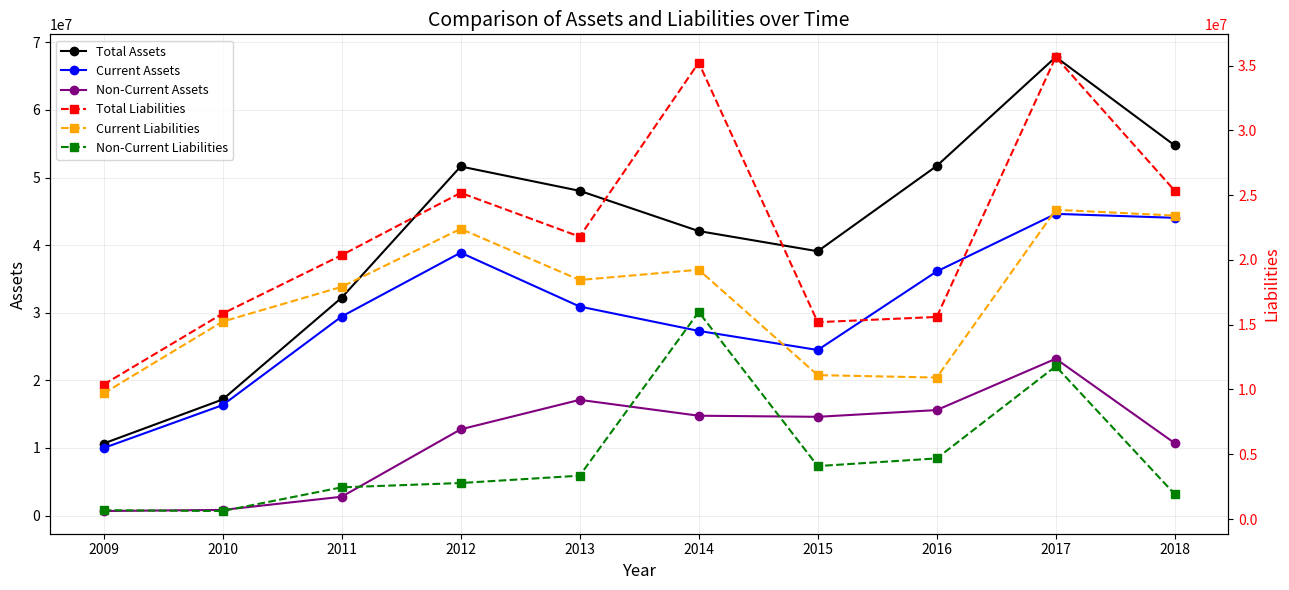

Reading right to left, what are all the values shown in this chart?

Total Assets: 2018=54749301	2017=67833290	2016=51722042	2015=39100453	2014=42088568	2013=48040244	2012=51642568	2011=32224841	2010=17170846	2009=10658479
Current Assets: 2018=44047390	2017=44633414	2016=36114963	2015=24493115	2014=27317695	2013=30921885	2012=38890293	2011=29443570	2010=16338450	2009=9987564
Non-Current Assets: 2018=10701912	2017=23199877	2016=15607080	2015=14607338	2014=14770873	2013=17118358	2012=12752275	2011=2781271	2010=832396	2009=670915
Total Liabilities: 2018=25340827	2017=35666713	2016=15600877	2015=15196507	2014=35232896	2013=21797516	2012=25181974	2011=20370903	2010=15858467	2009=10380711
Current Liabilities: 2018=23427537	2017=23873758	2016=10921547	2015=11108679	2014=19246842	2013=18452368	2012=22403004	2011=17924839	2010=15241380	2009=9699870
Non-Current Liabilities: 2018=1913290	2017=11792955	2016=4679330	2015=4087828	2014=15986054	2013=3345148	2012=2778970	2011=2446064	2010=617086	2009=680841